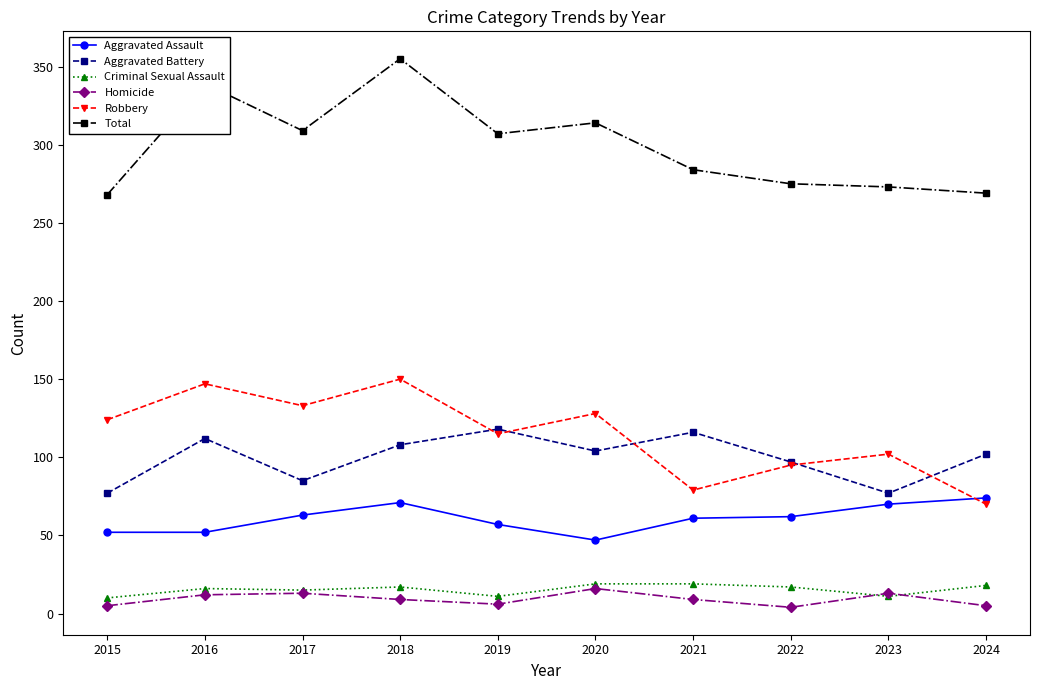

Which series has the largest total across all categories?

Total